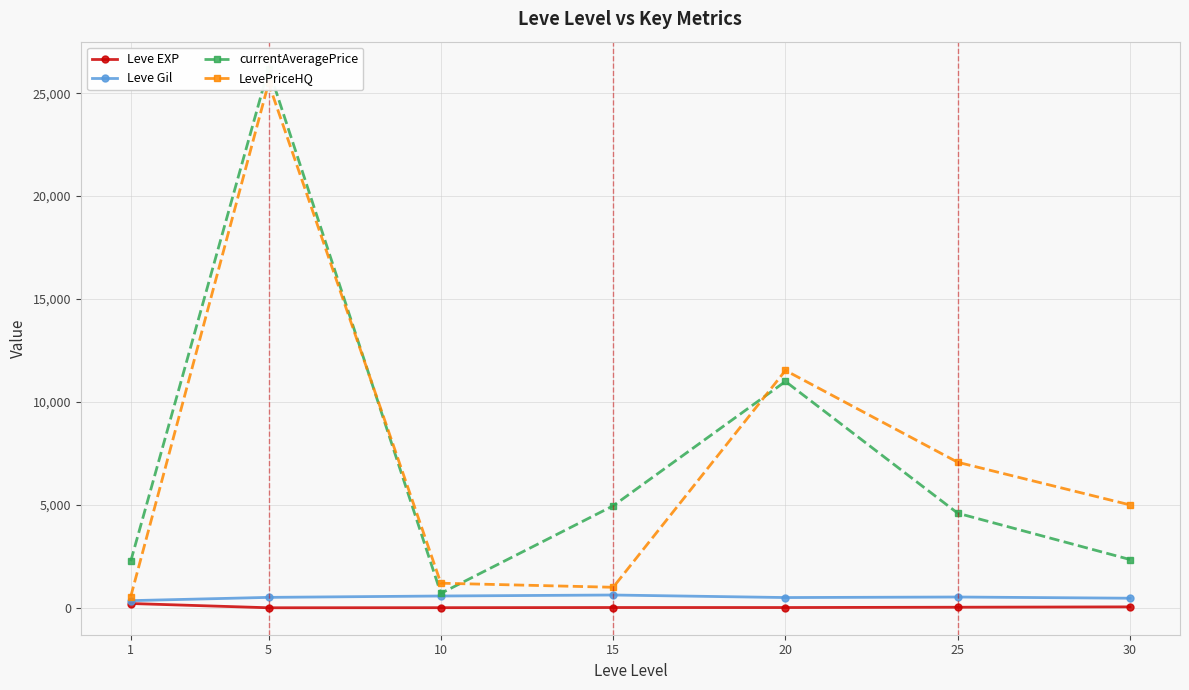

Rank the series by their maximum value, from lowest to highest.

Leve EXP, Leve Gil, LevePriceHQ, currentAveragePrice